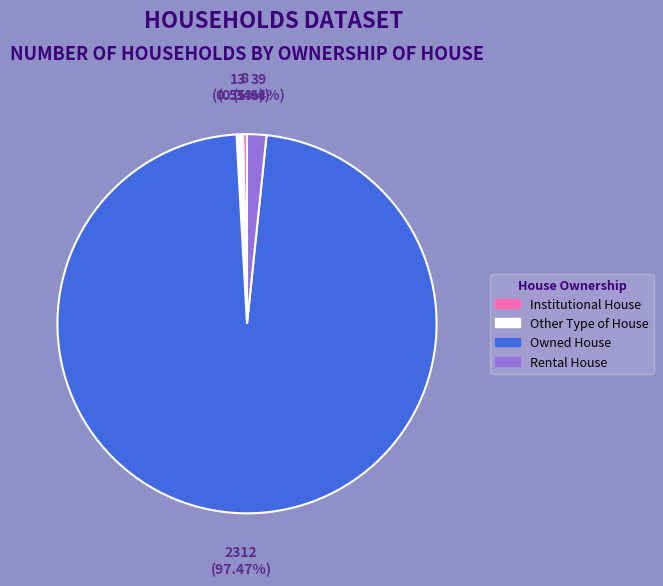

Is it true that Rental House is 2% of the pie?

True